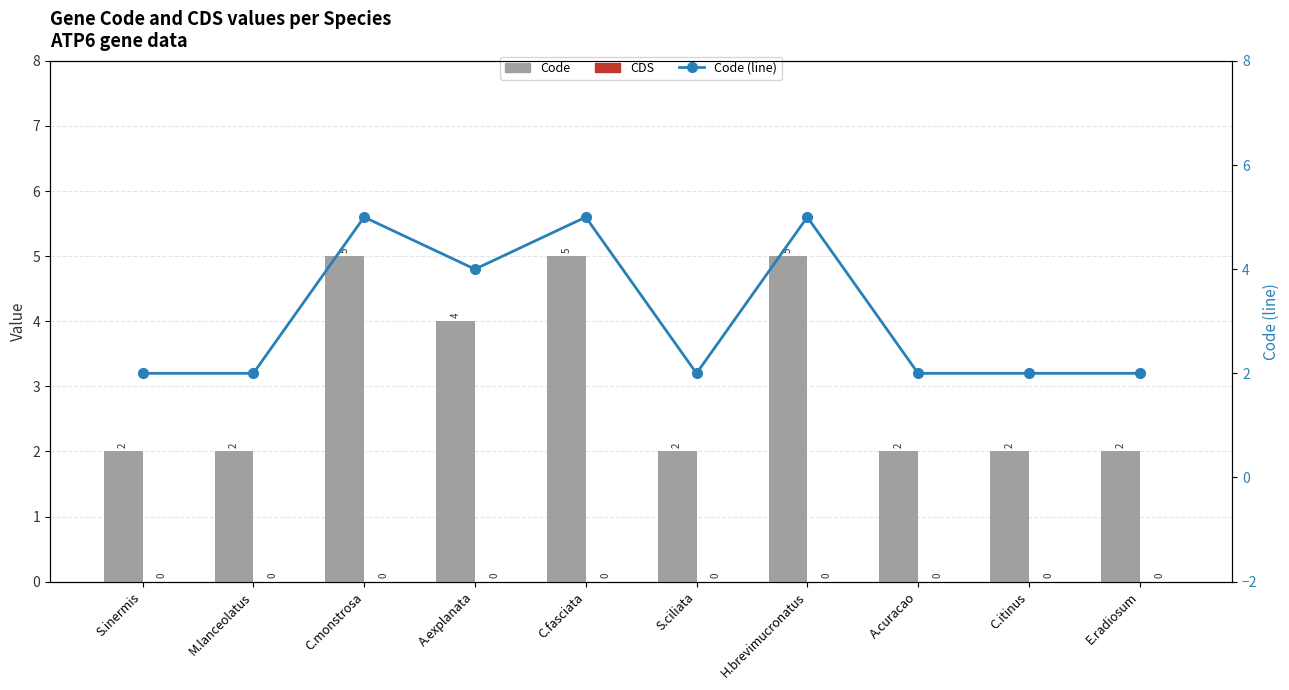

Which series has the largest total across all categories?

Code